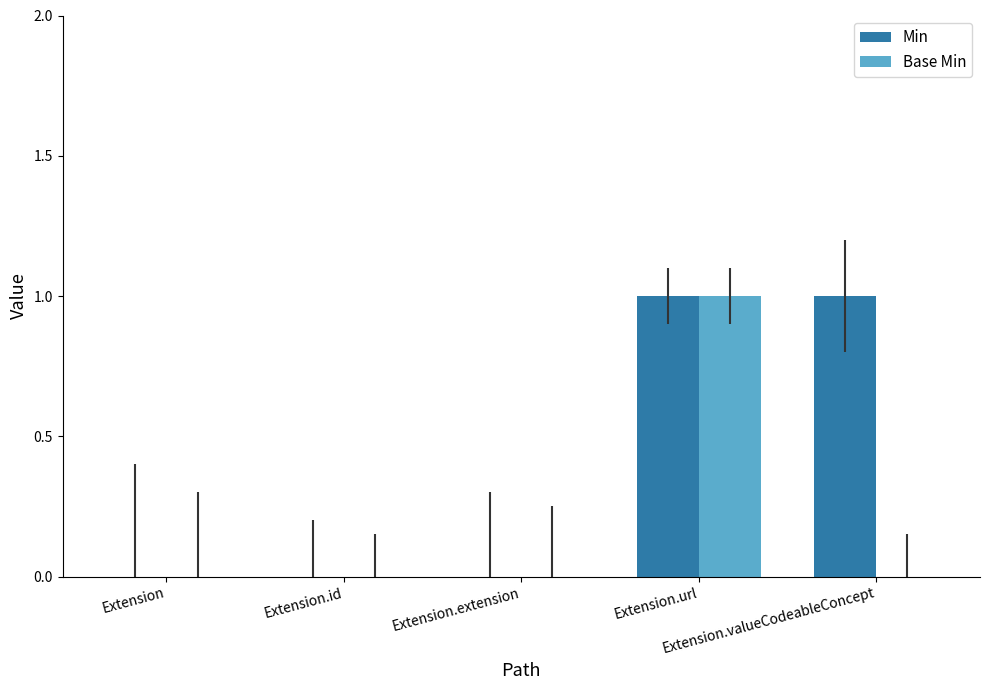

Reading left to right, what are all the values shown in this chart?

Min: Extension=0	Extension.id=0	Extension.extension=0	Extension.url=1	Extension.valueCodeableConcept=1
Base Min: Extension=0	Extension.id=0	Extension.extension=0	Extension.url=1	Extension.valueCodeableConcept=0